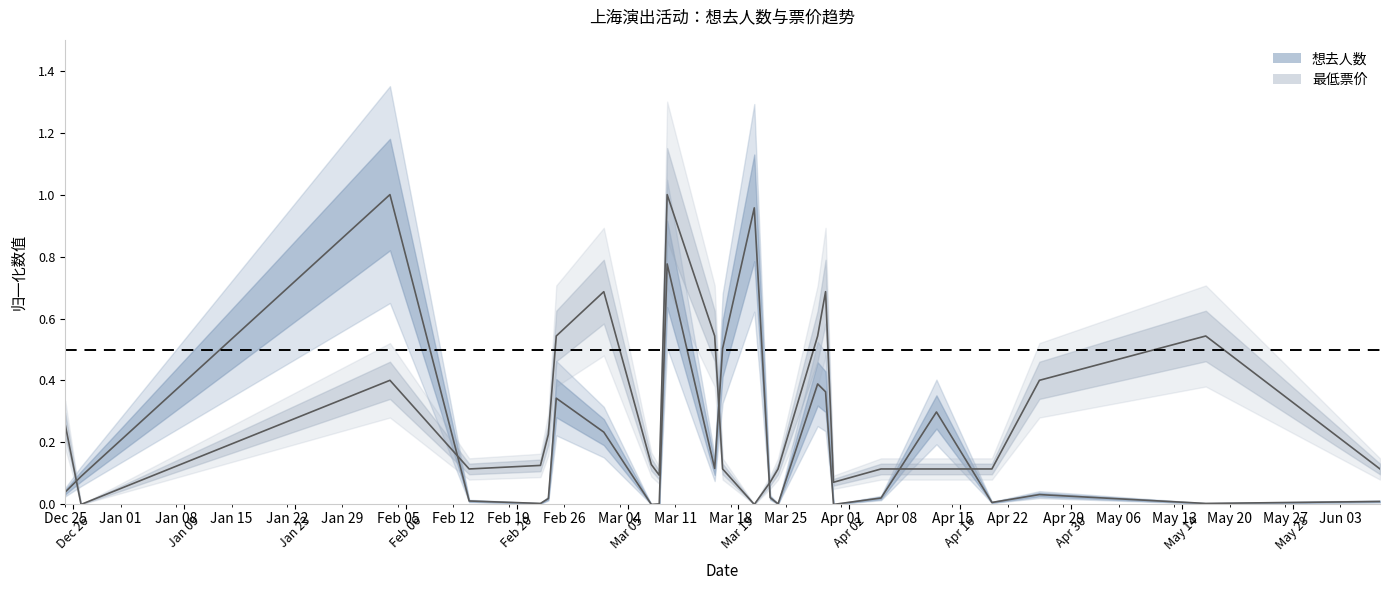

True or false: 最低票价 has a value of 0.1 at 2024-03-09.

True